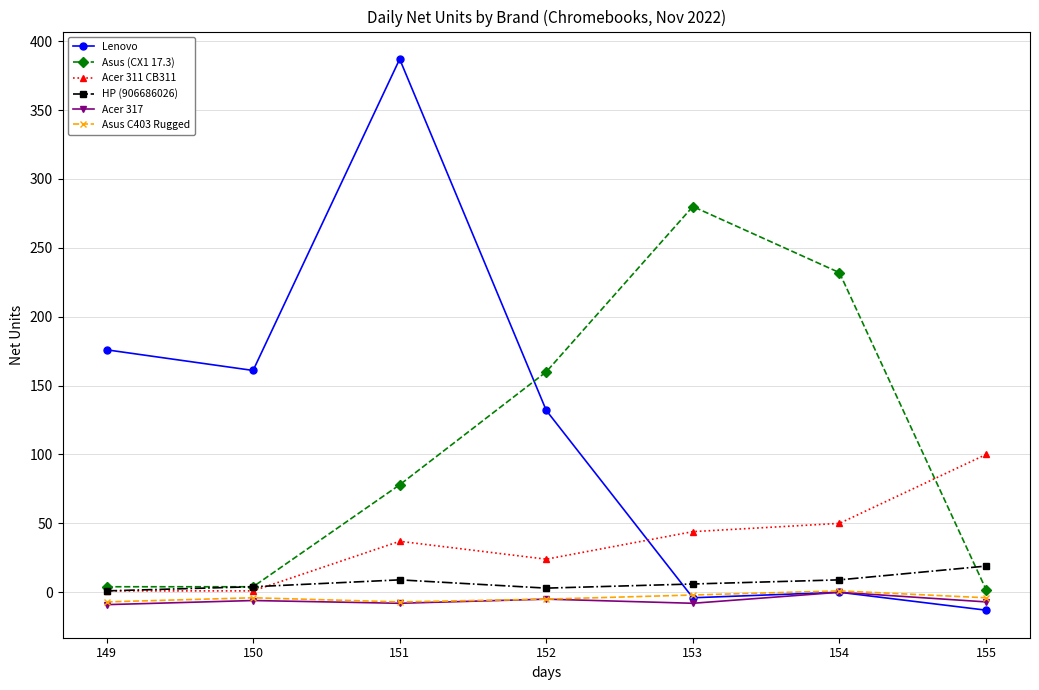

What is the minimum value shown in the chart?

-13